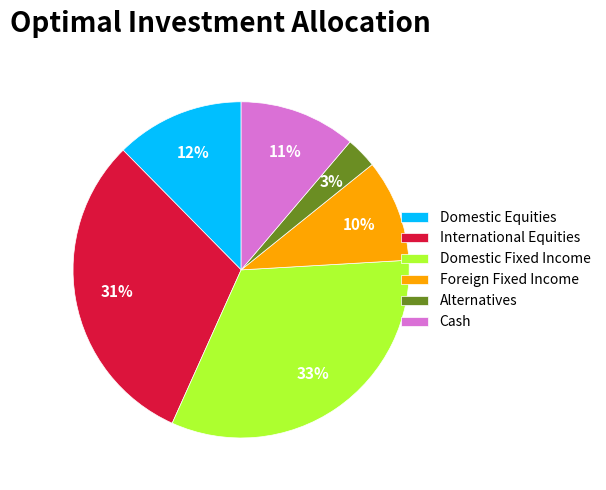

Does any single category account for the majority?

No